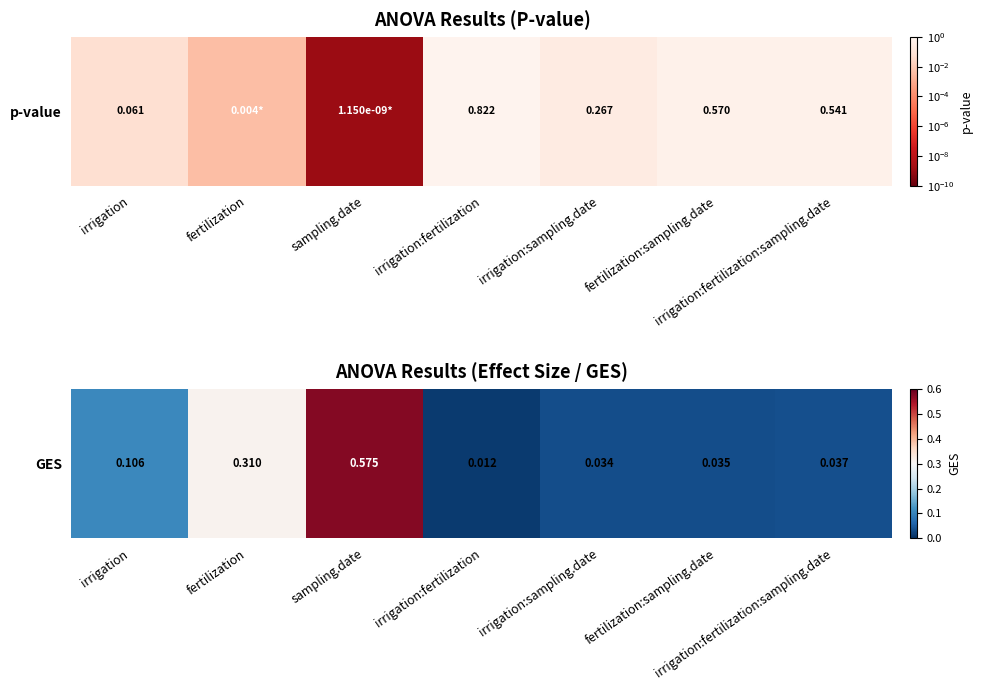

Count the number of categories in the chart.

7